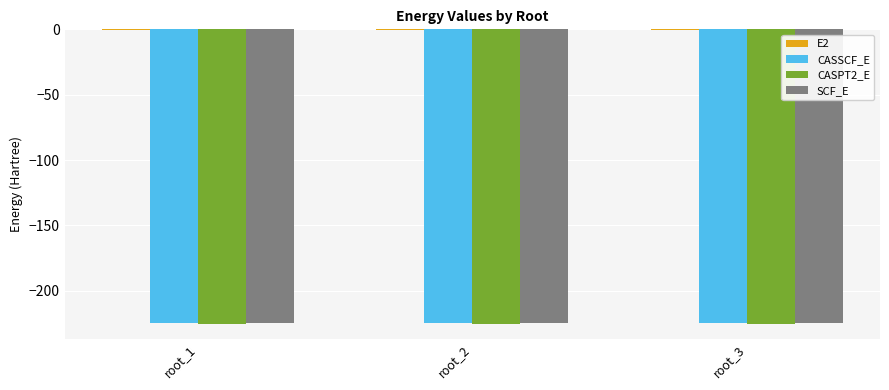

The CASSCF_E series shows -224.7 at root_2. True or false?

True